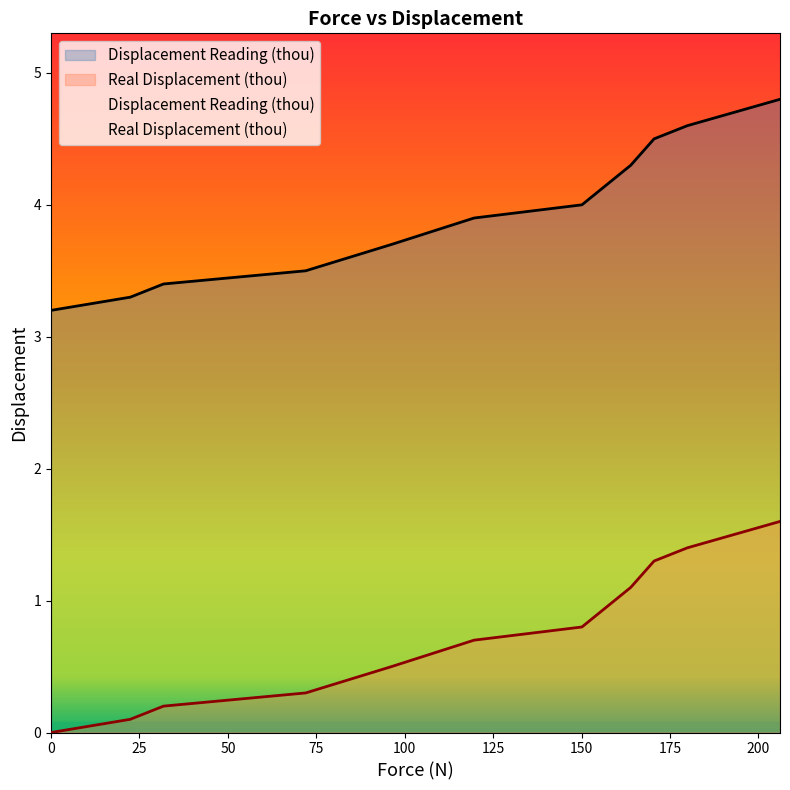

How many lines are shown in the chart?

2